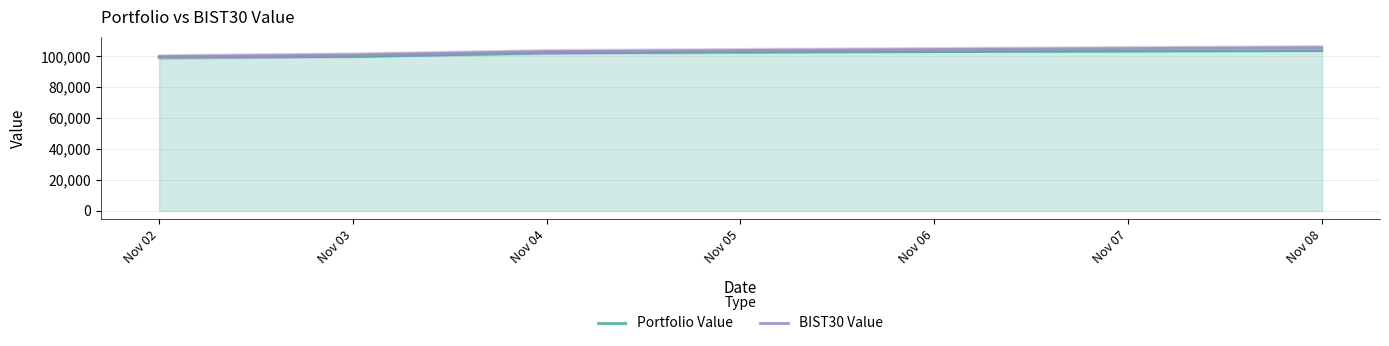

What is the value of the BIST30 Value point at the 3rd from the left?

103156.6